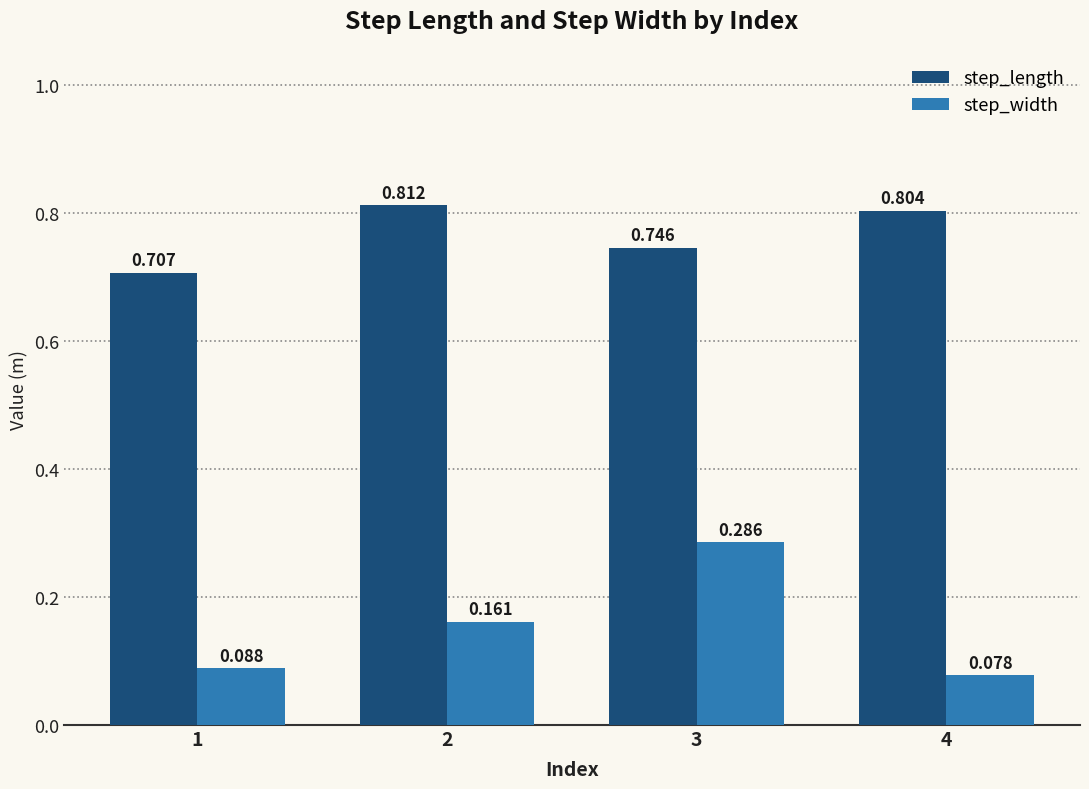

Is the value of step_length at 1 greater than the value of step_width at 1?

Yes